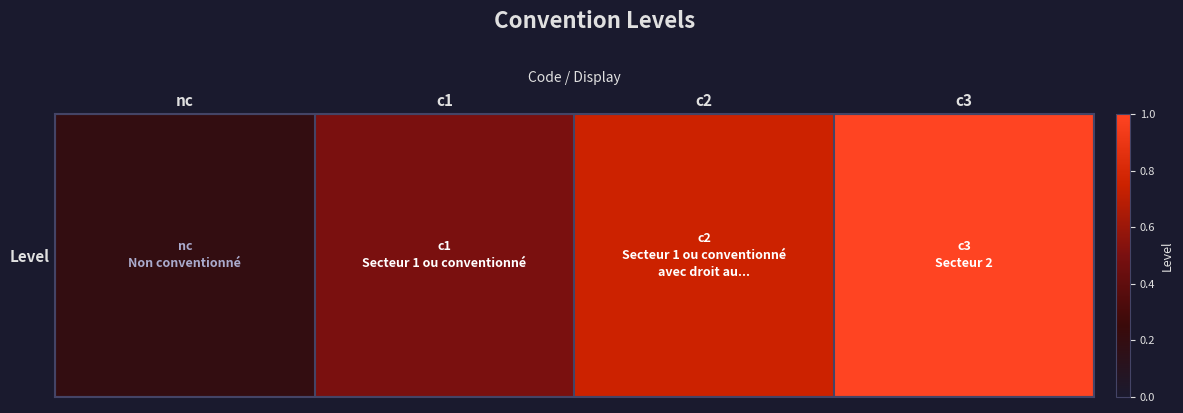

What is the minimum value shown in the chart?

0.2